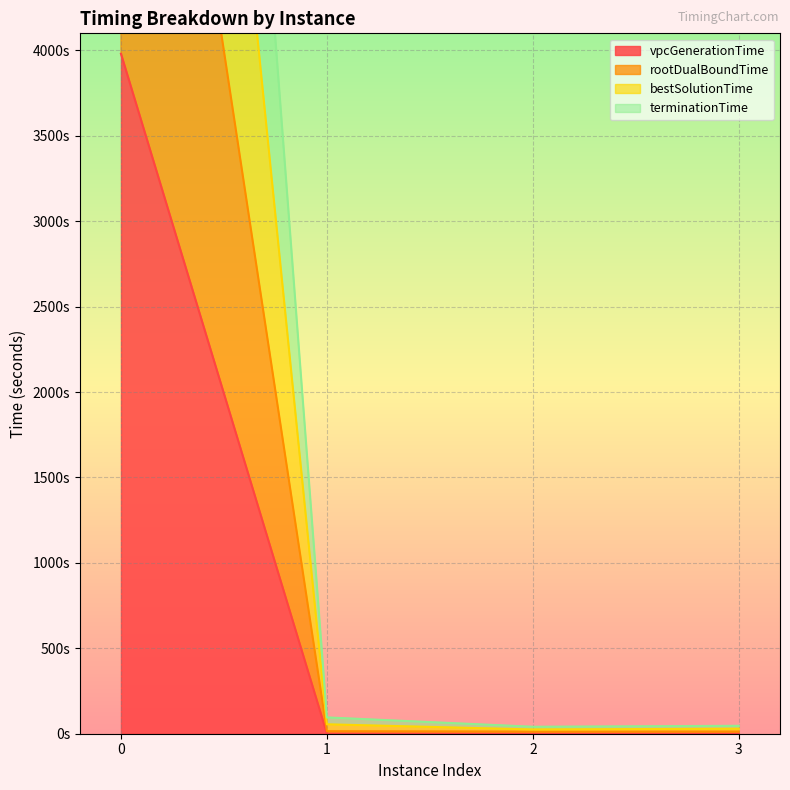

Rank the series by their average value, from highest to lowest.

bestSolutionTime, terminationTime, rootDualBoundTime, vpcGenerationTime